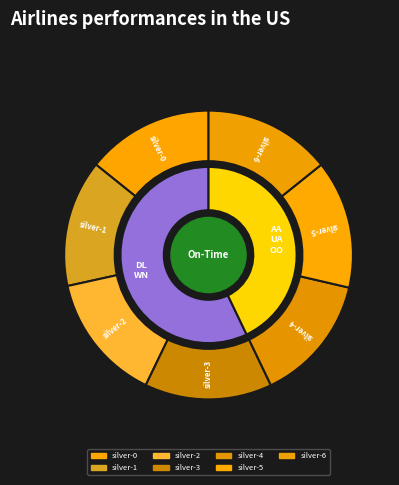

What is the largest slice in the pie chart?

silver-2